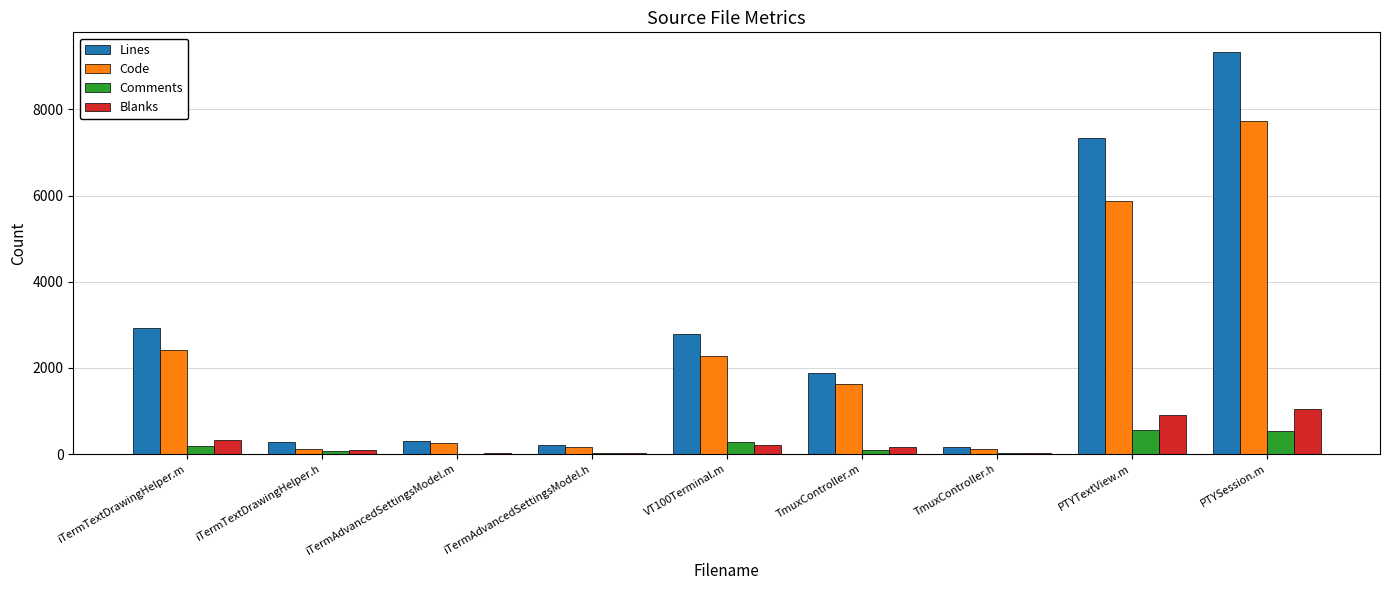

True or false: Lines has a value of 15333 at PTYSession.m.

False